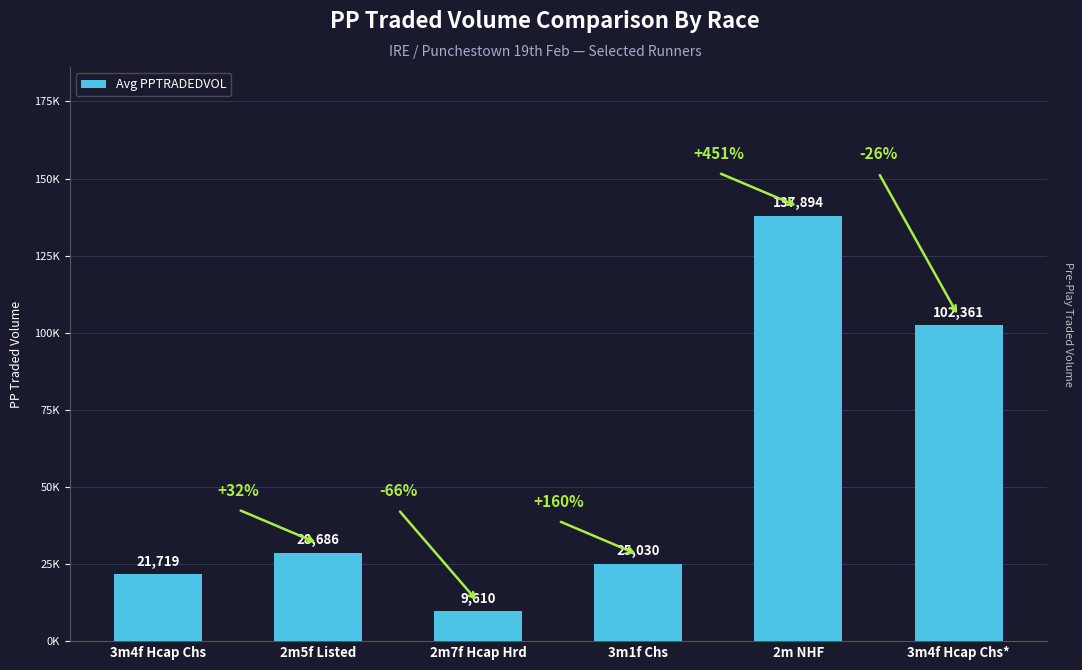

List the labels in order of value, largest first.

2m NHF, 3m4f Hcap Chs*, 2m5f Listed, 3m1f Chs, 3m4f Hcap Chs, 2m7f Hcap Hrd